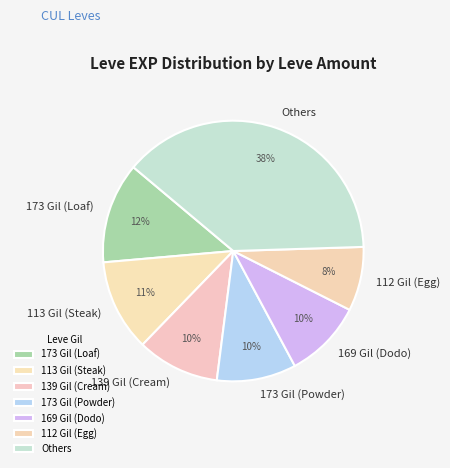

To the nearest percent, what is the combined percentage of 169 Gil (Dodo) and Others?

48%